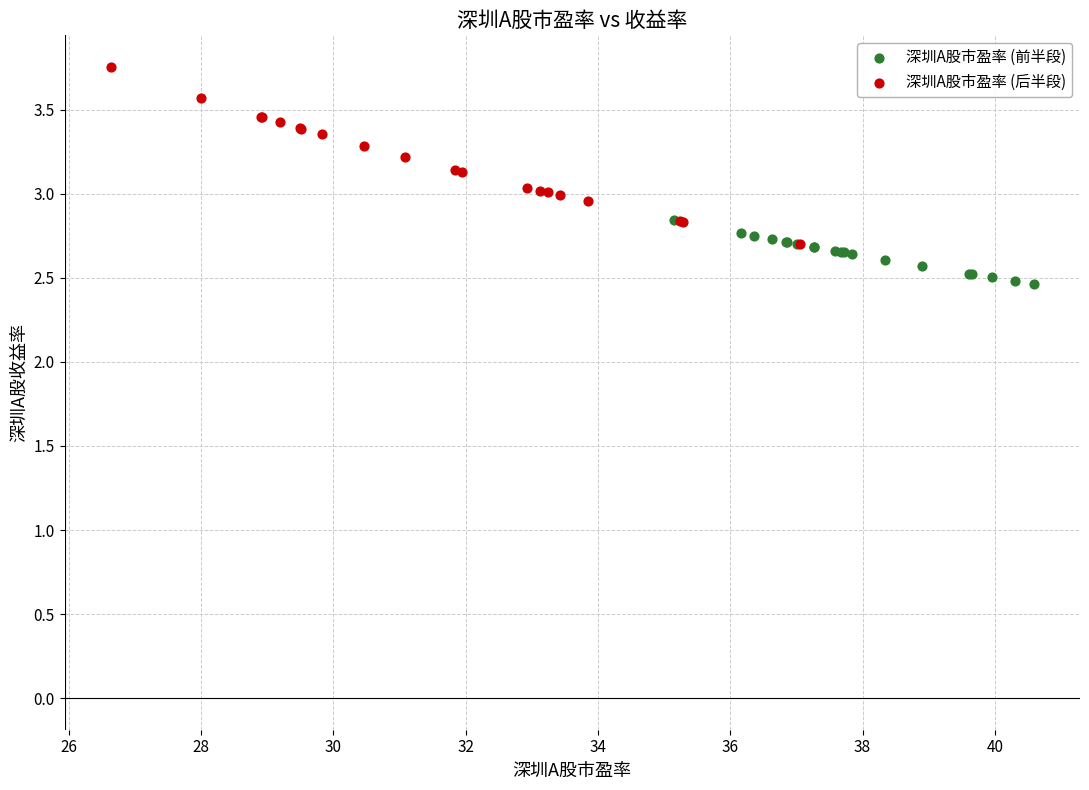

Which series reaches the maximum Y coordinate?

深圳A股市盈率 (后半段)